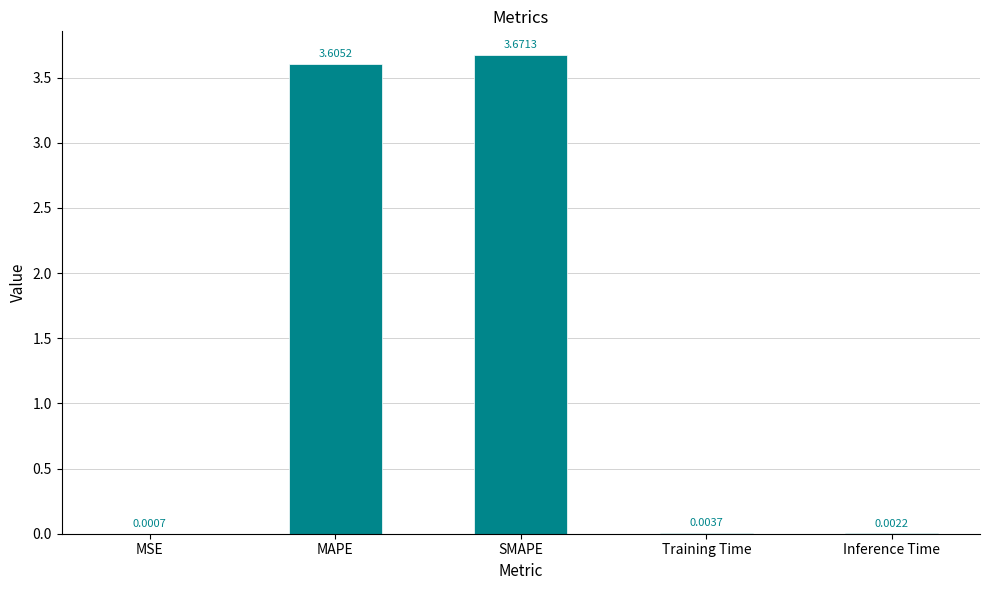

Which label corresponds to the largest value in the chart?

SMAPE